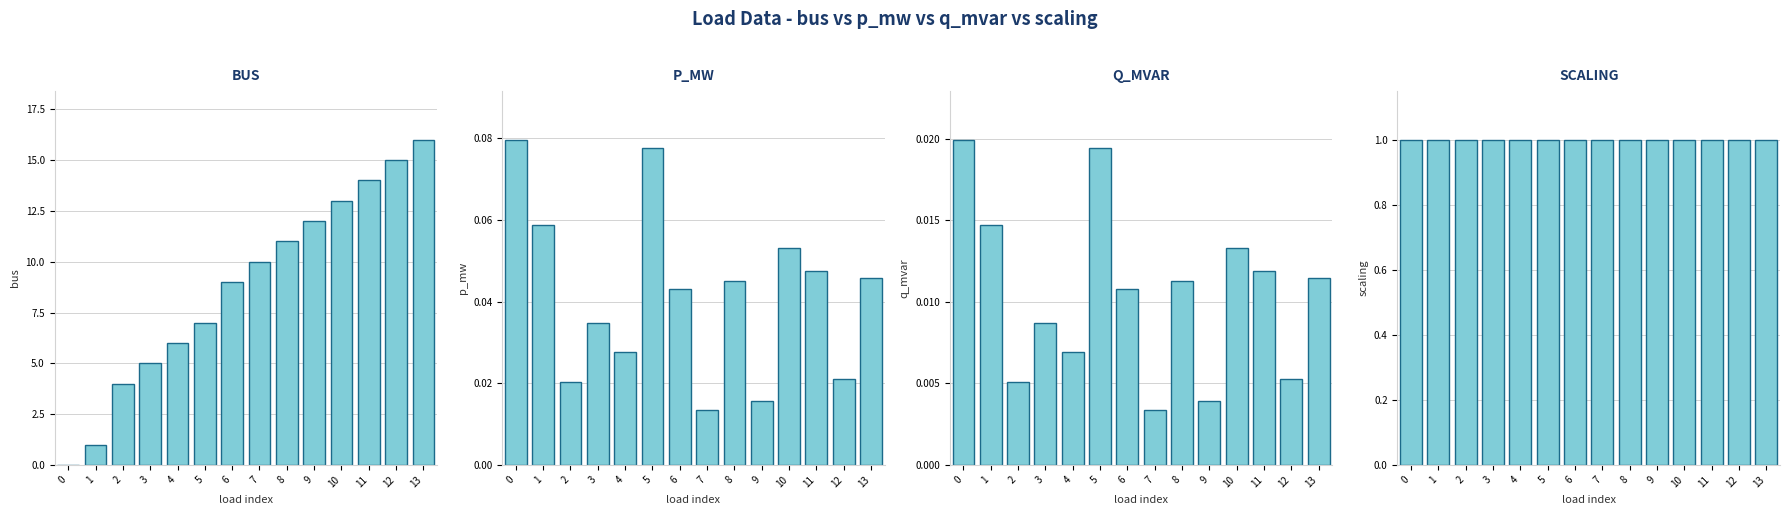

Which category has the lowest value in the q_mvar series?

7